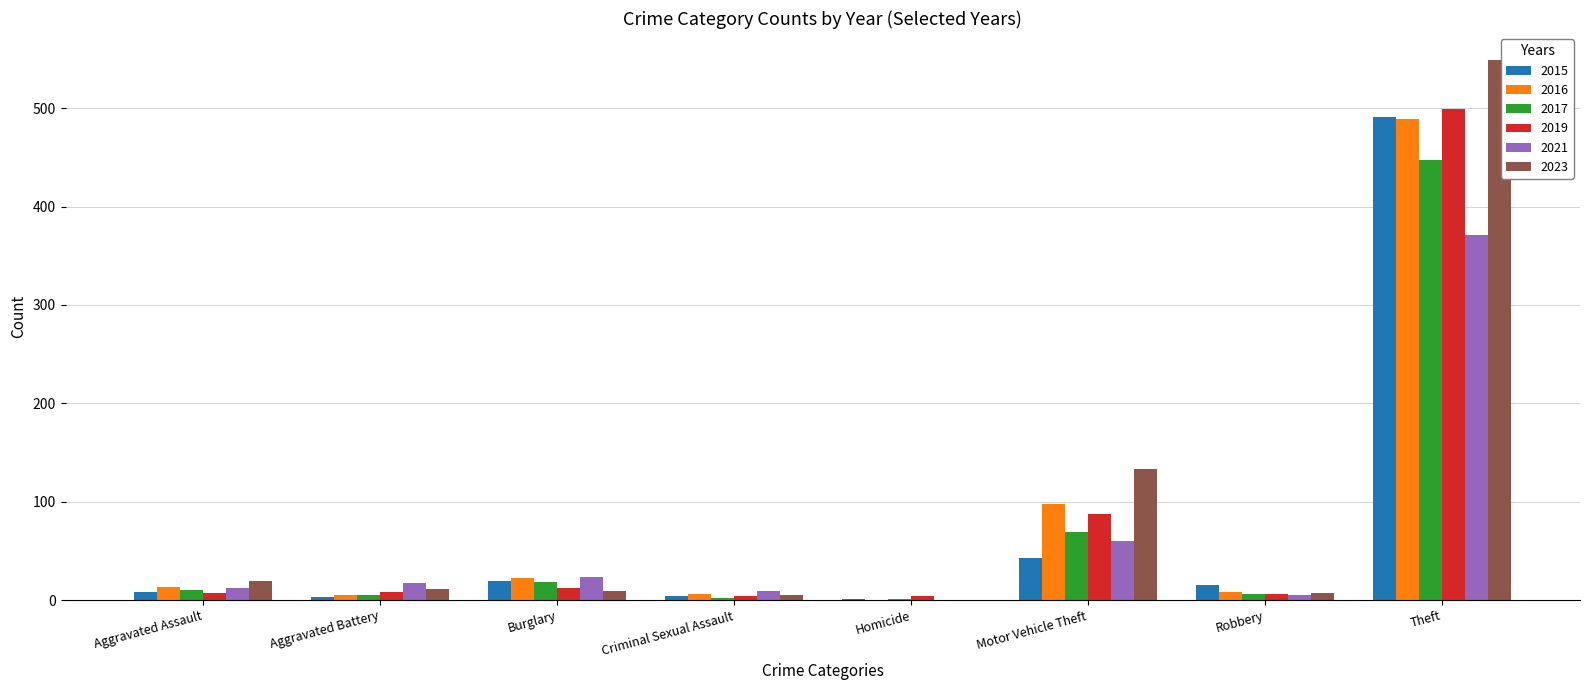

Which series has the widest spread of values?

2023